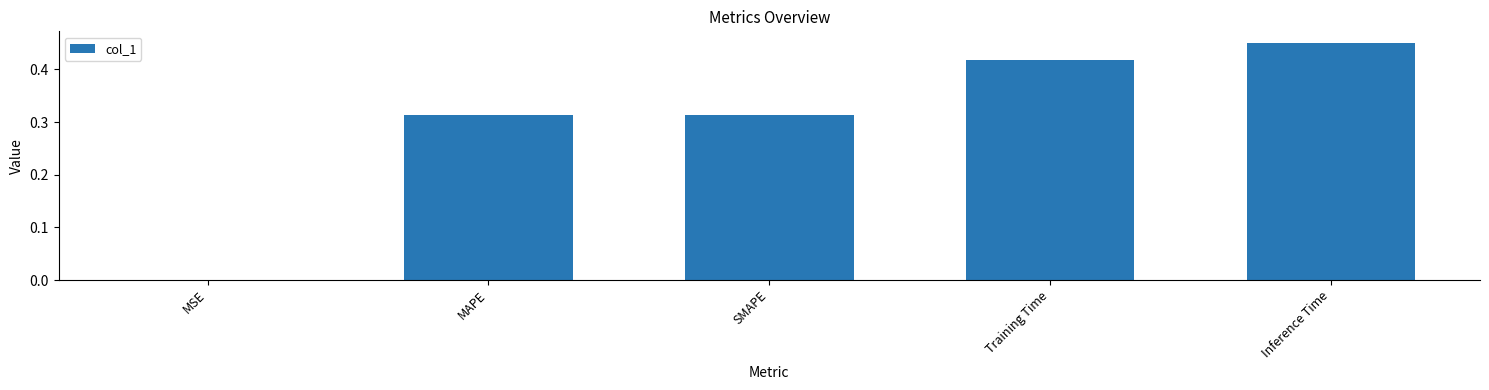

At which category does the chart reach its peak across all series?

Inference Time